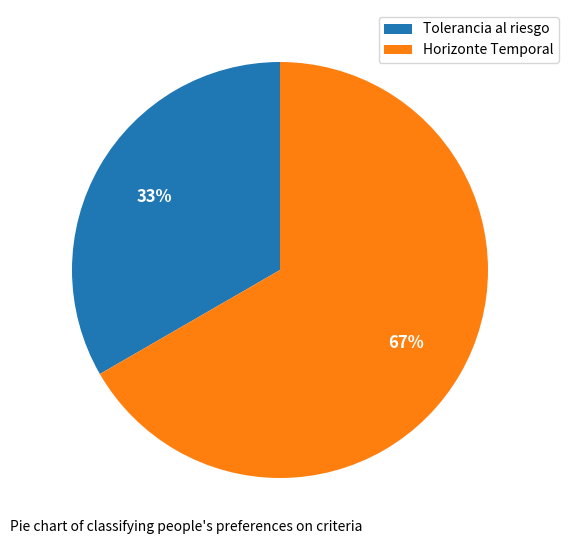

To the nearest percent, what is the combined percentage of Horizonte Temporal and Tolerancia al riesgo?

100%